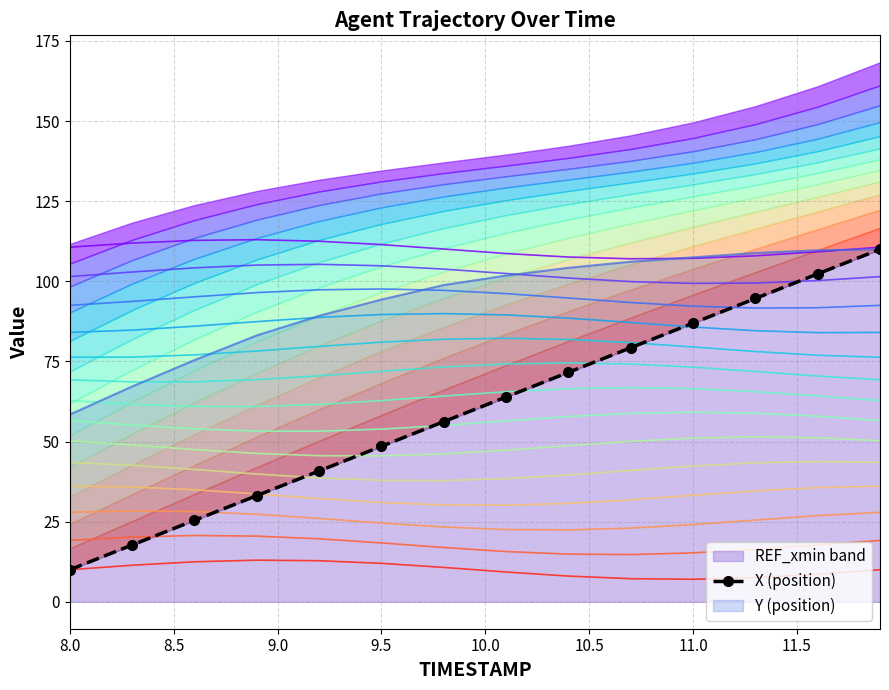

Read the value at 8.0.

10.0